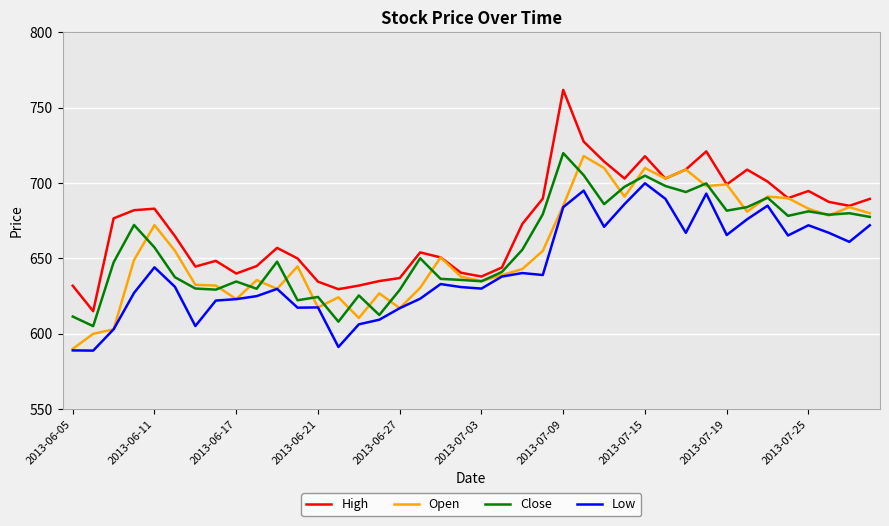

What is the maximum value for Low?

699.9